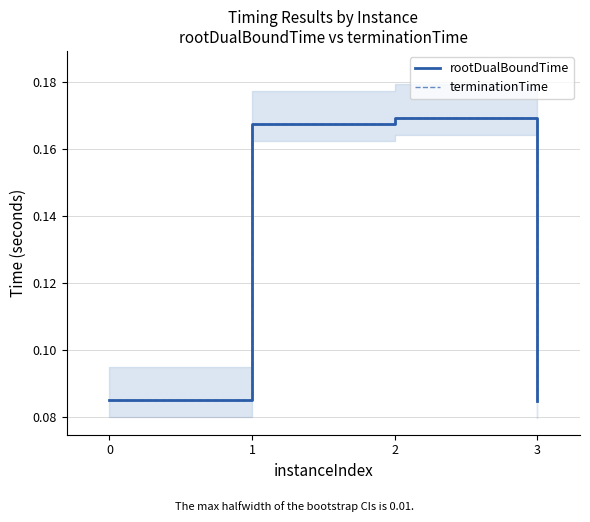

What is the smallest value displayed?

0.1